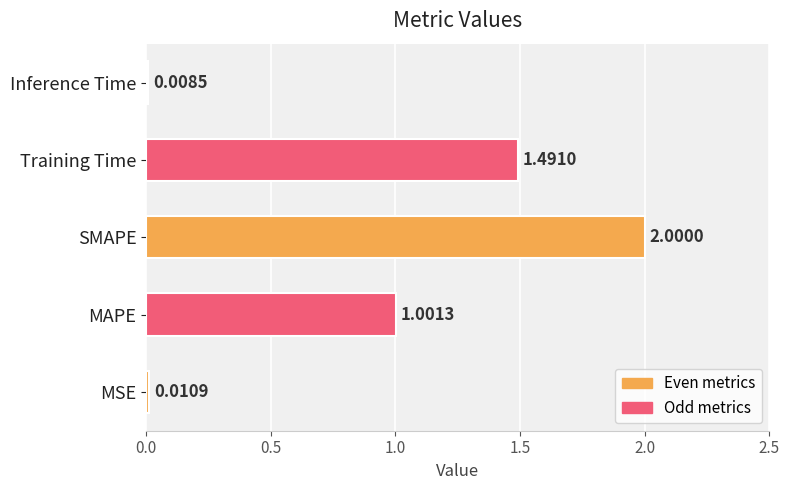

How many bars are there in total?

5